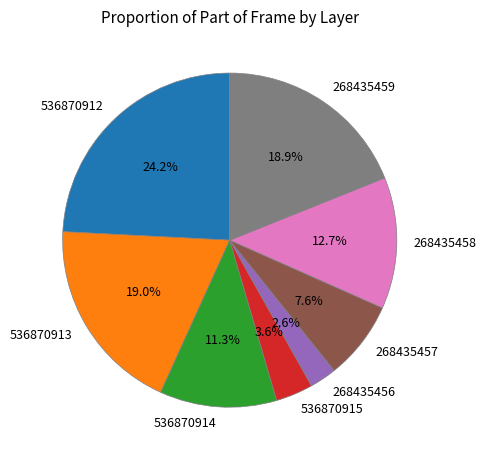

What is the total percentage of 268435458 and 536870912?

36.9%